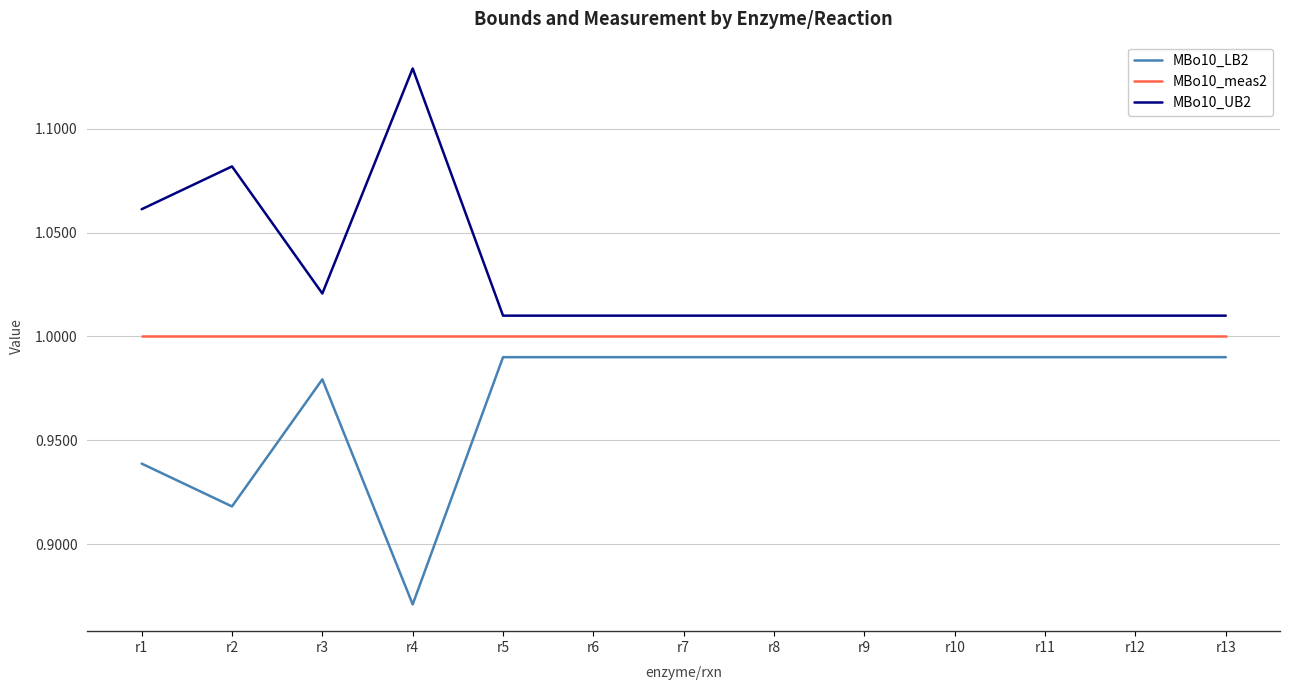

True or false: MBo10_LB2 and MBo10_UB2 cross at least once.

False